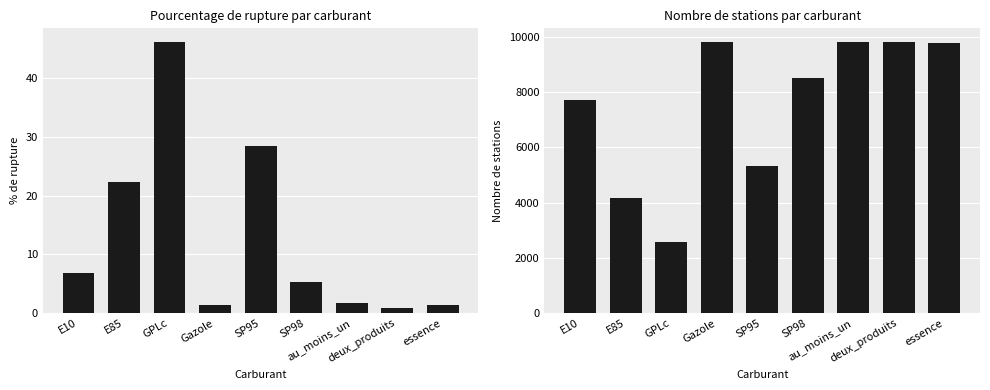

Is it true that pourcentage_rupture equals 11.4 at E10?

False